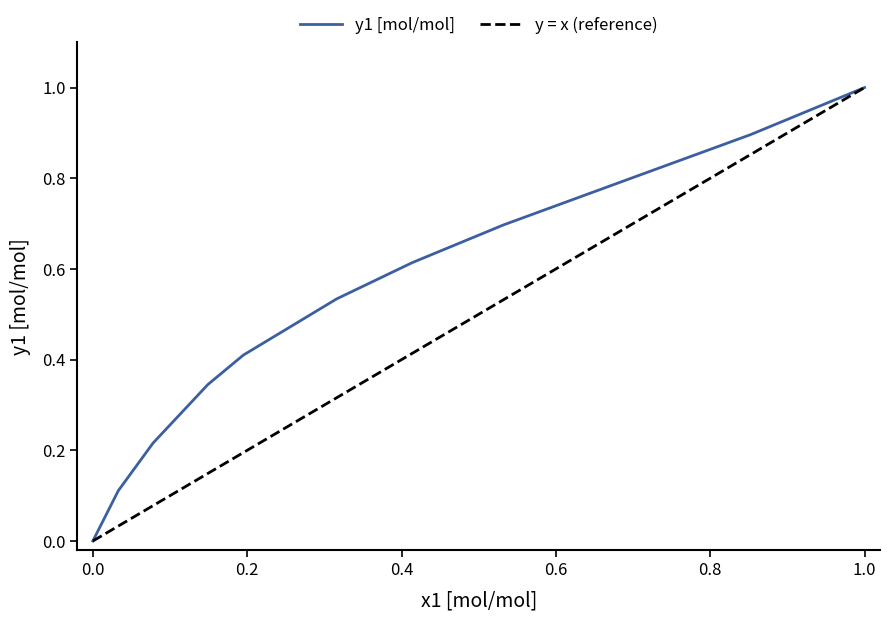

Which has a higher value, 0.316 or 0.691?

0.691